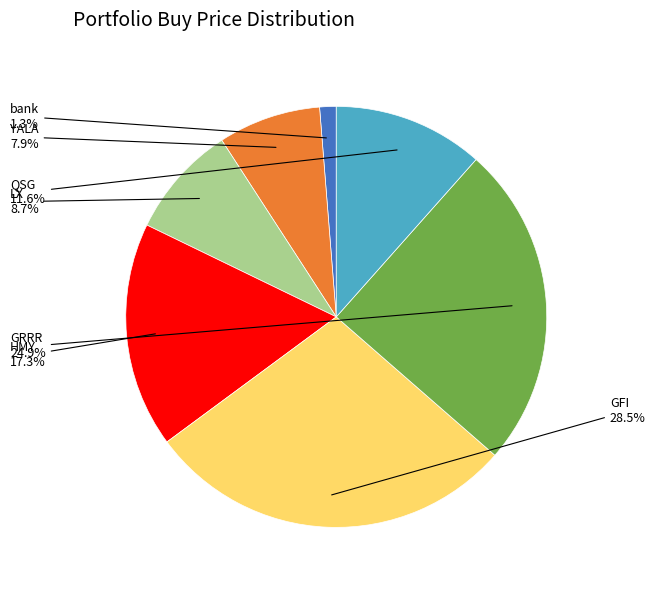

True or false: YALA accounts for 8% of the total.

True